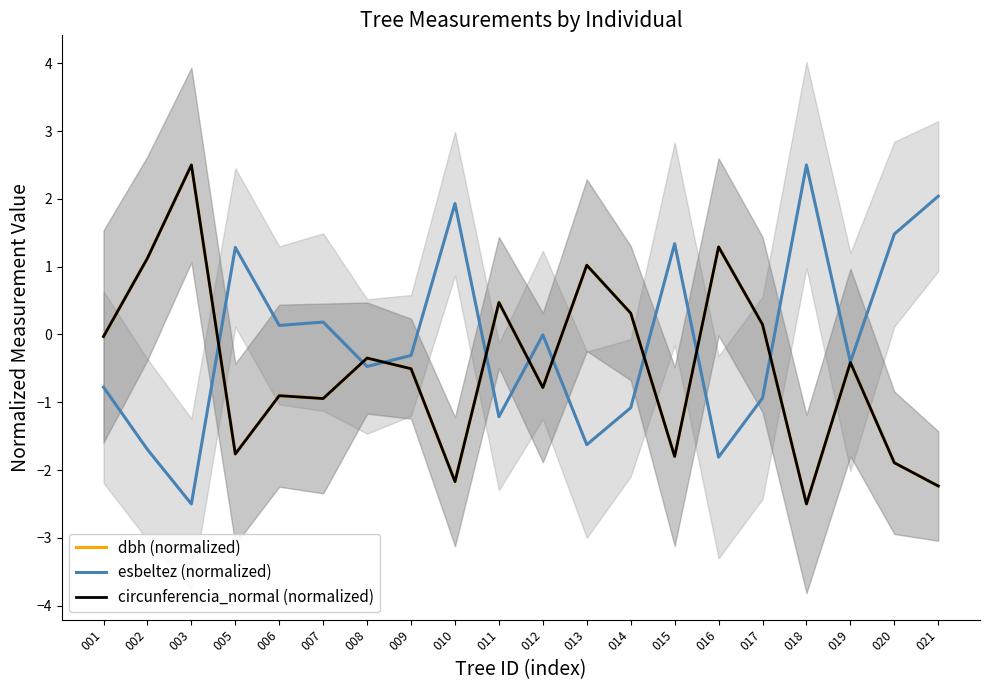

Which series has the largest total across all categories?

esbeltez (normalized)